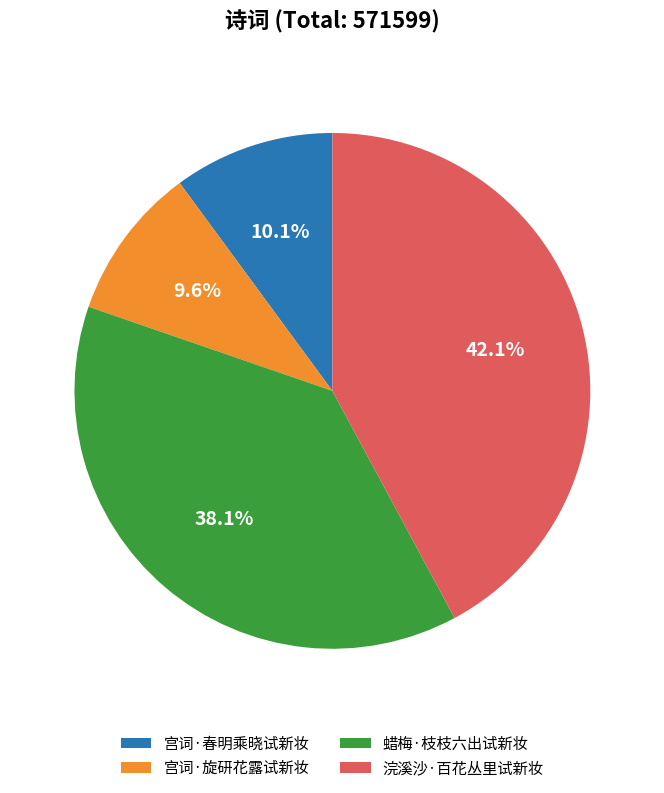

To the nearest percent, what percentage of the pie is 宫词·旋研花露试新妆?

10%